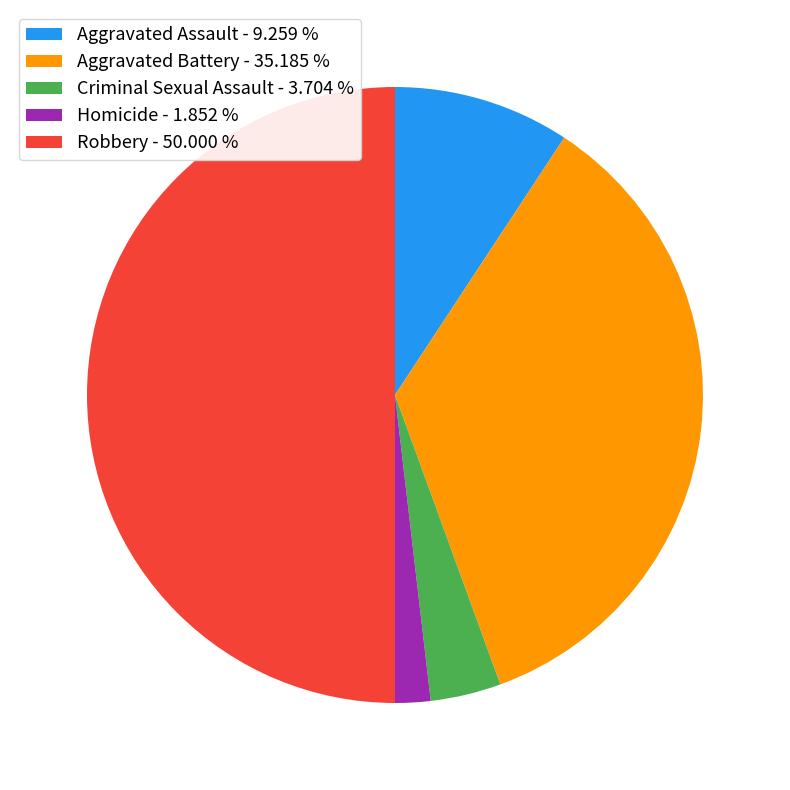

Approximately how many times larger is the value at Robbery compared to Aggravated Assault?

5.4